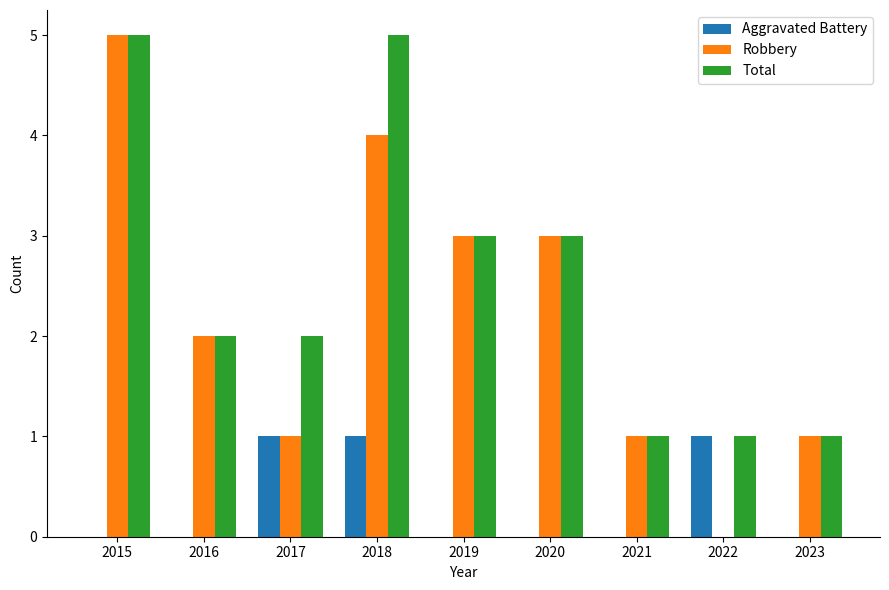

What is the highest value of the Total series?

5